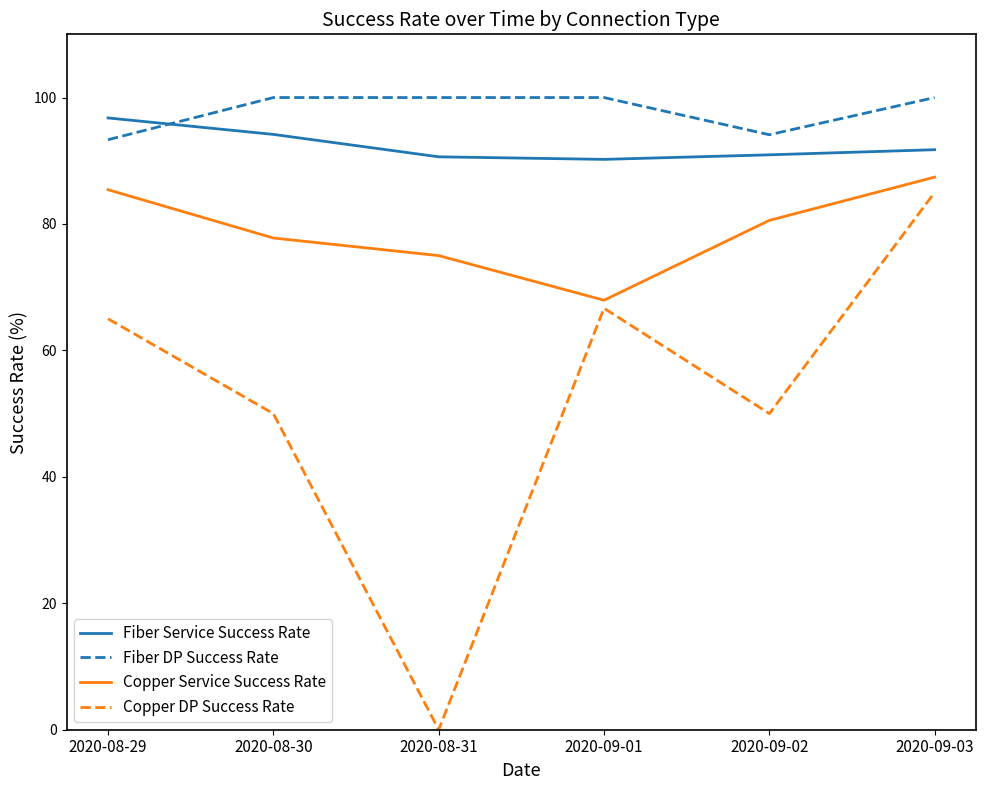

What is the difference between the second highest and second lowest values in the Copper DP Success Rate series?

16.7